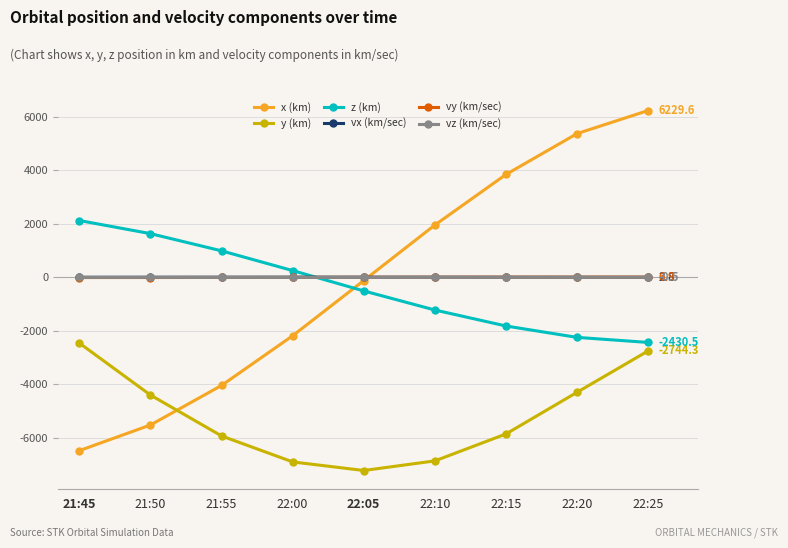

The value of vy (km/sec) at 21:55 is -4.2. True or false?

True